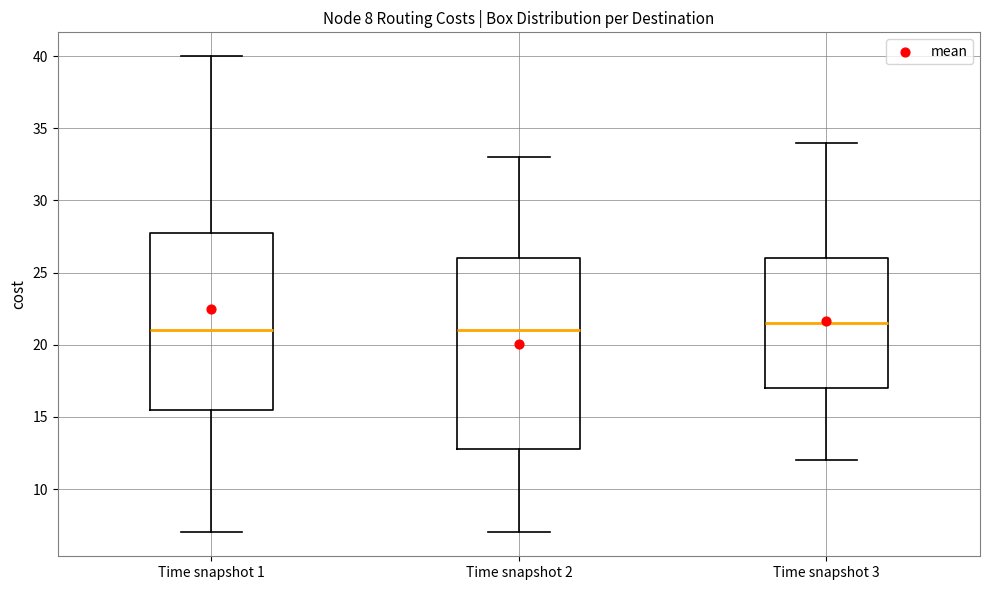

Comparing the boxes themselves (not the whiskers), which one is the tallest?

Time snapshot 2